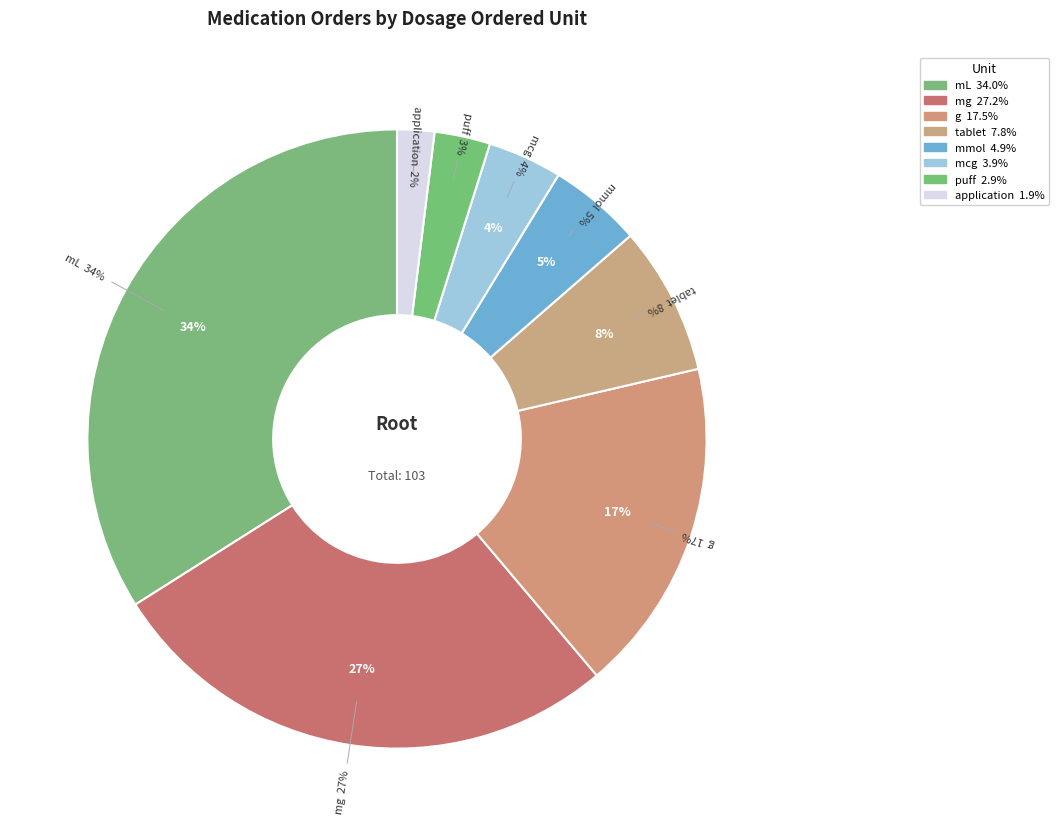

Count the number of slices in the pie.

8